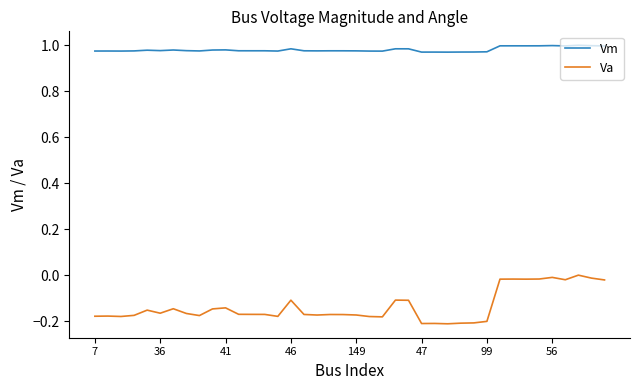

True or false: Vm and Va intersect in this chart.

False